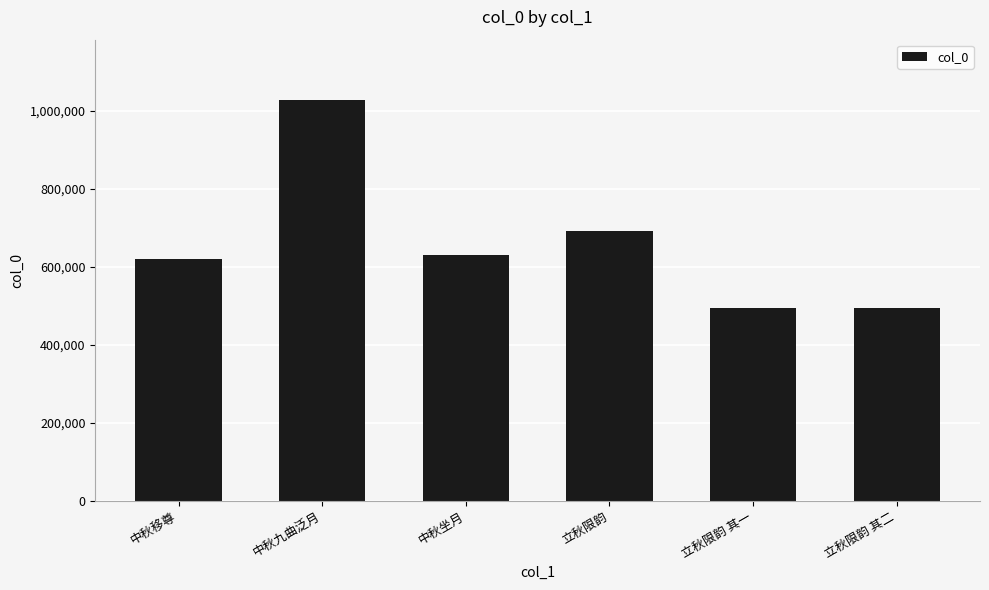

Between 中秋九曲泛月 and 立秋限韵, which is larger?

中秋九曲泛月